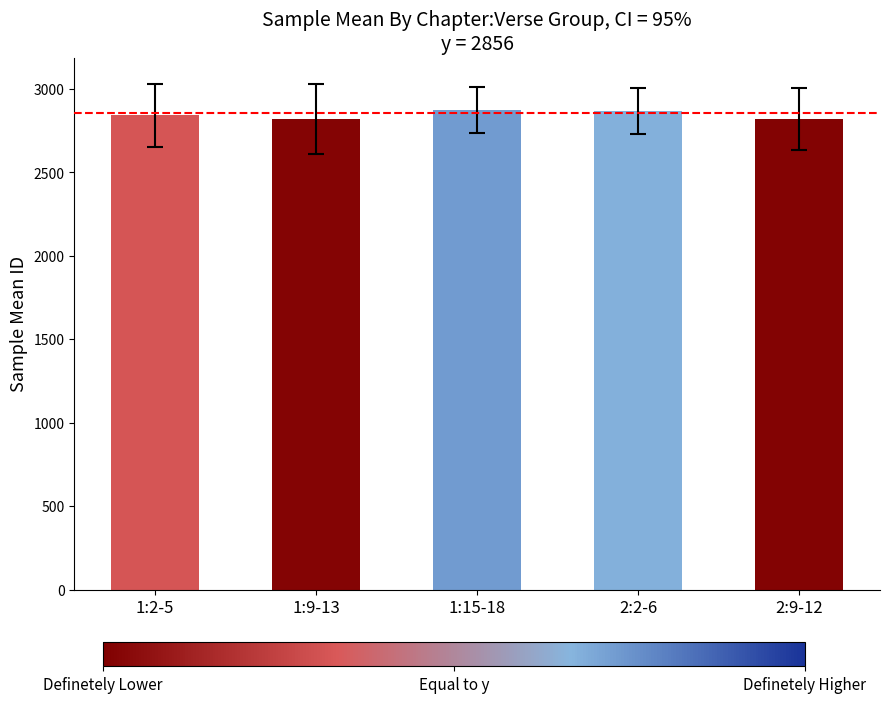

What is the sum of all values?

14225.5